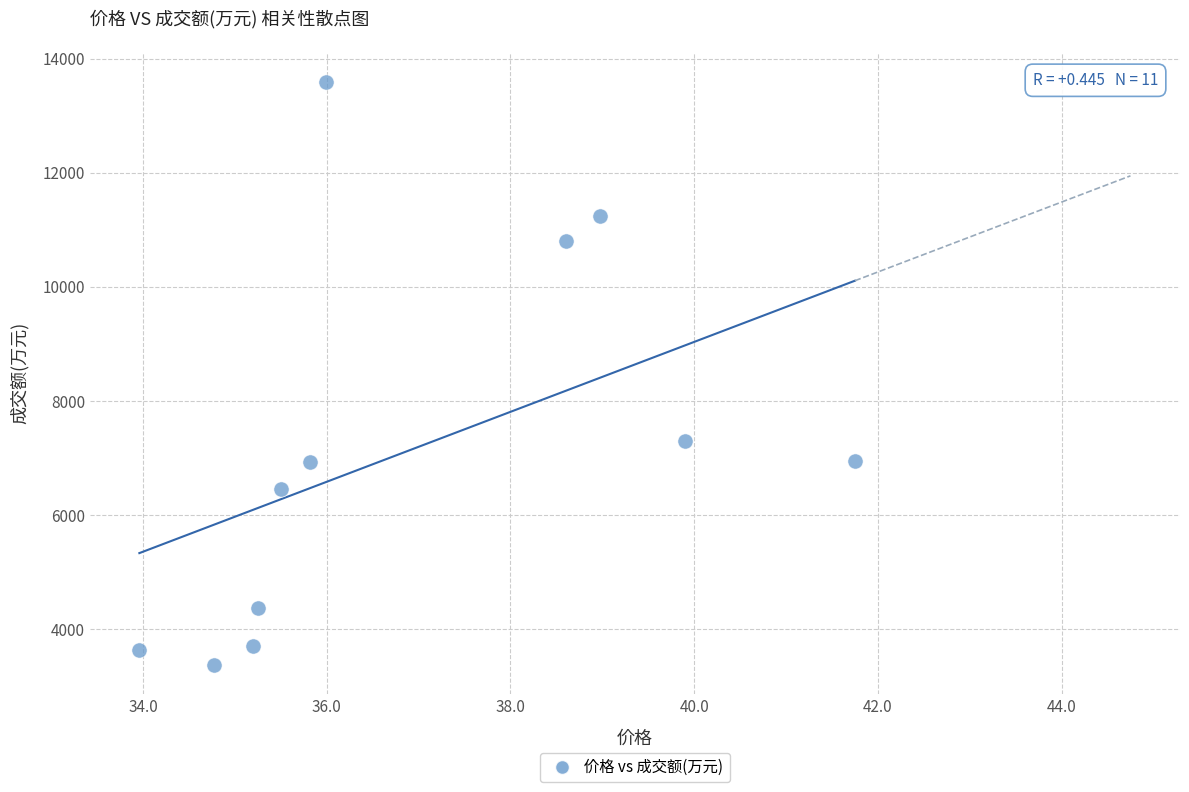

What Y value in the scatter plot is closest to 8488?

7295